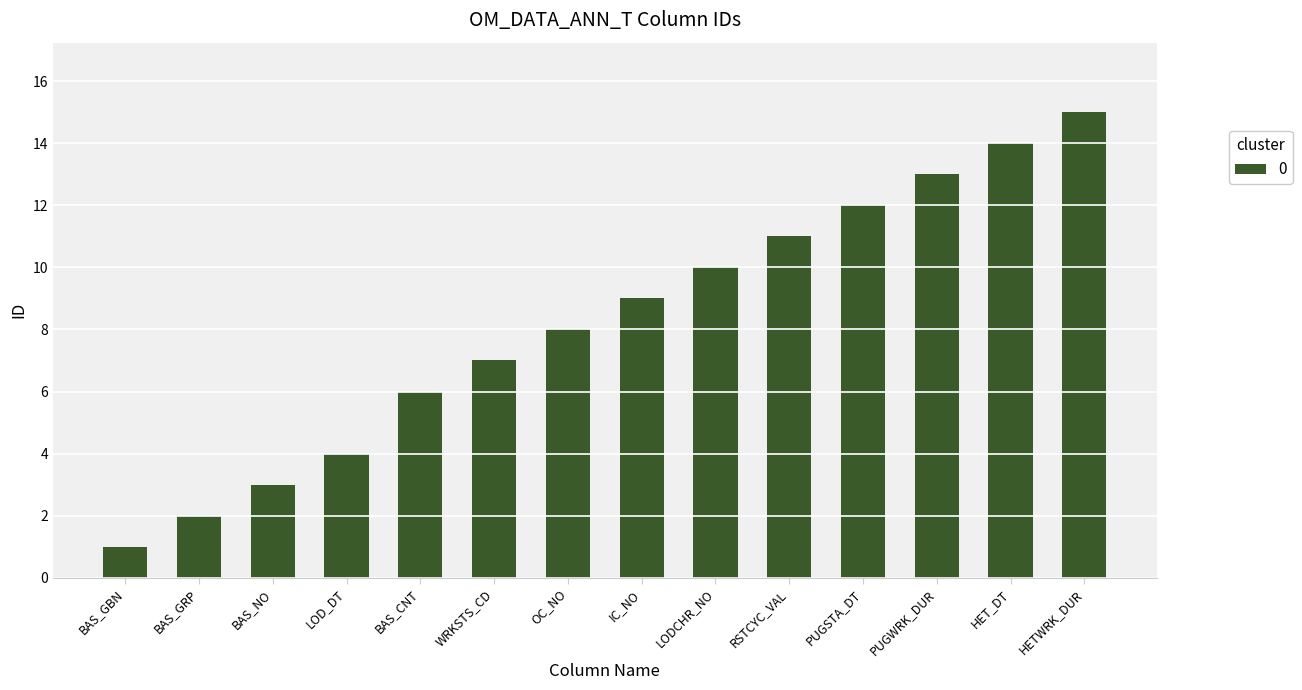

What is the value of the 2nd bar from the left?

2